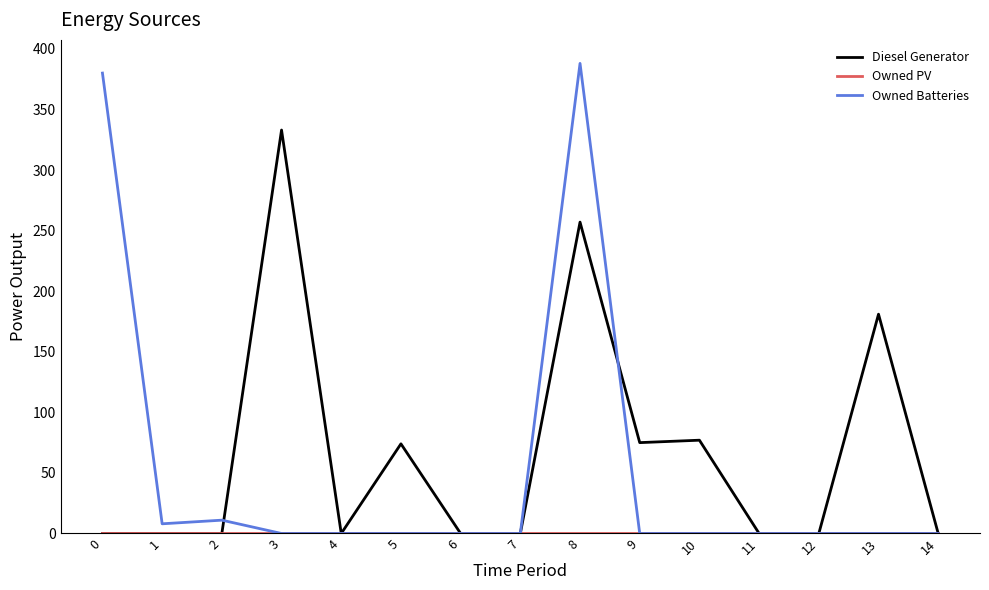

At which category is the sum across all series the highest?

8